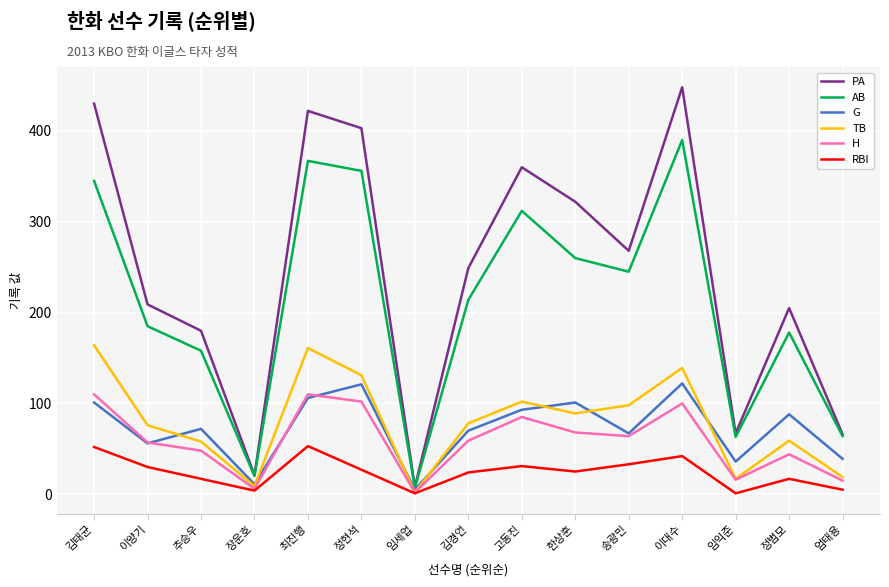

The G series shows 72 at 추승우. True or false?

True